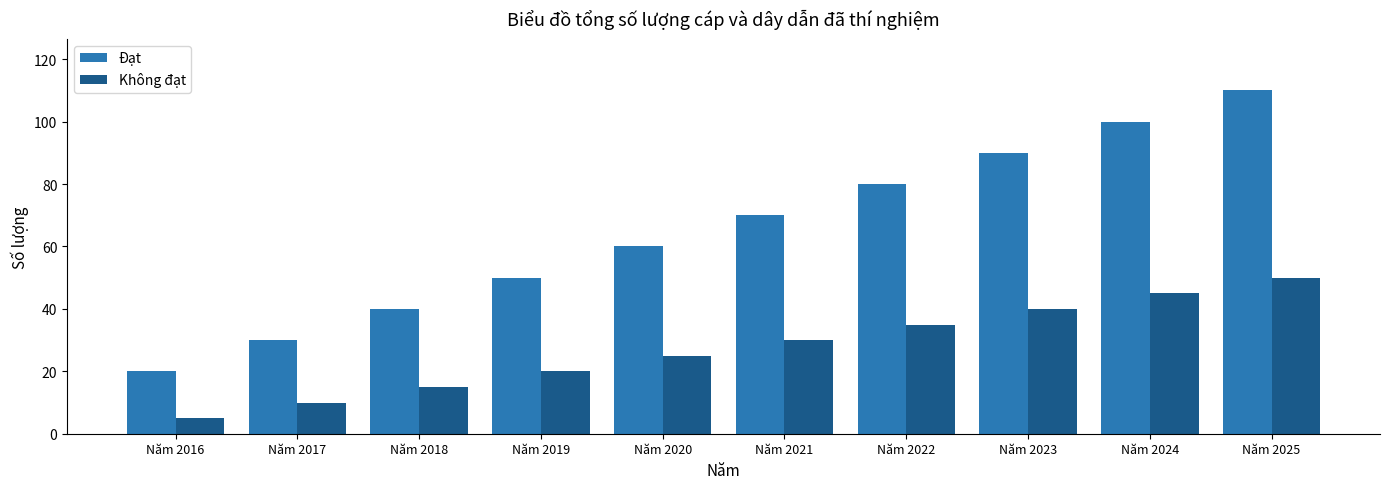

What is the greatest value displayed?

110